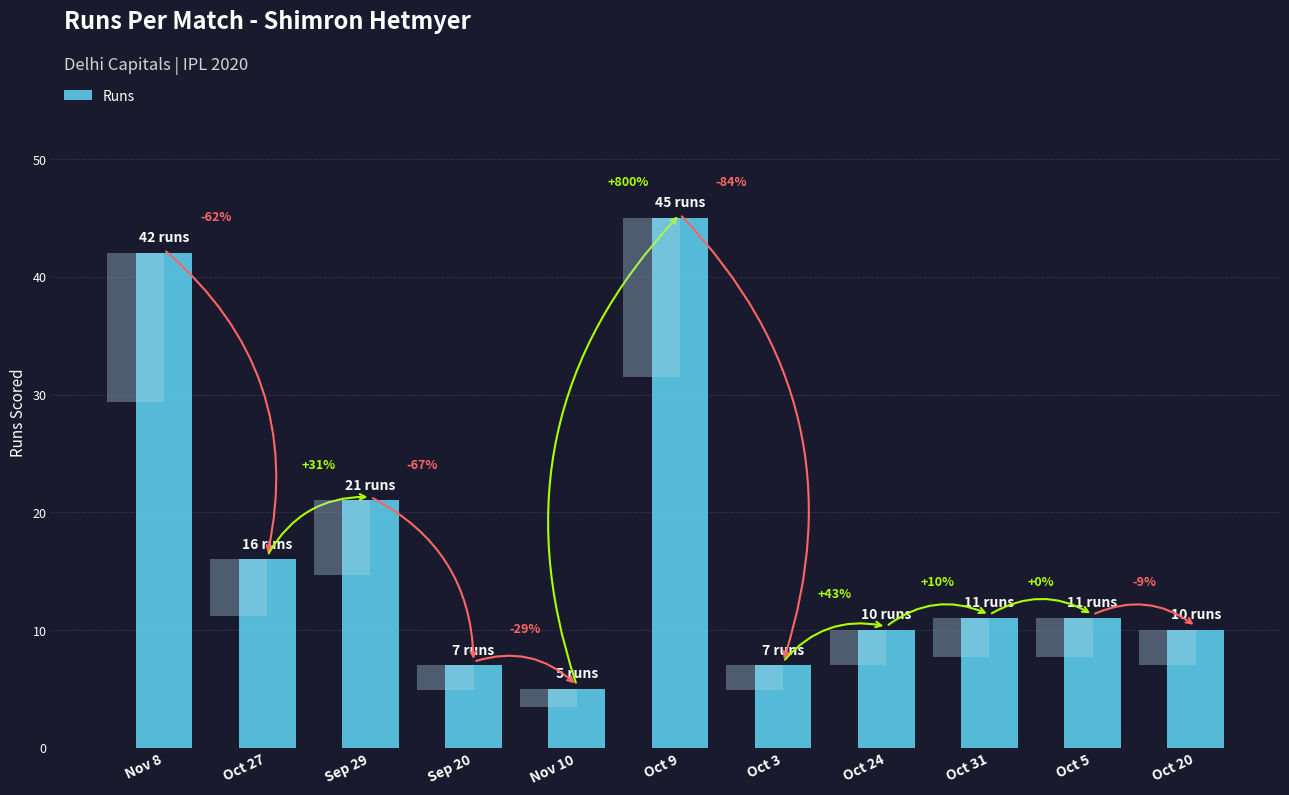

True or false: the data shows 11 at Oct 31.

True